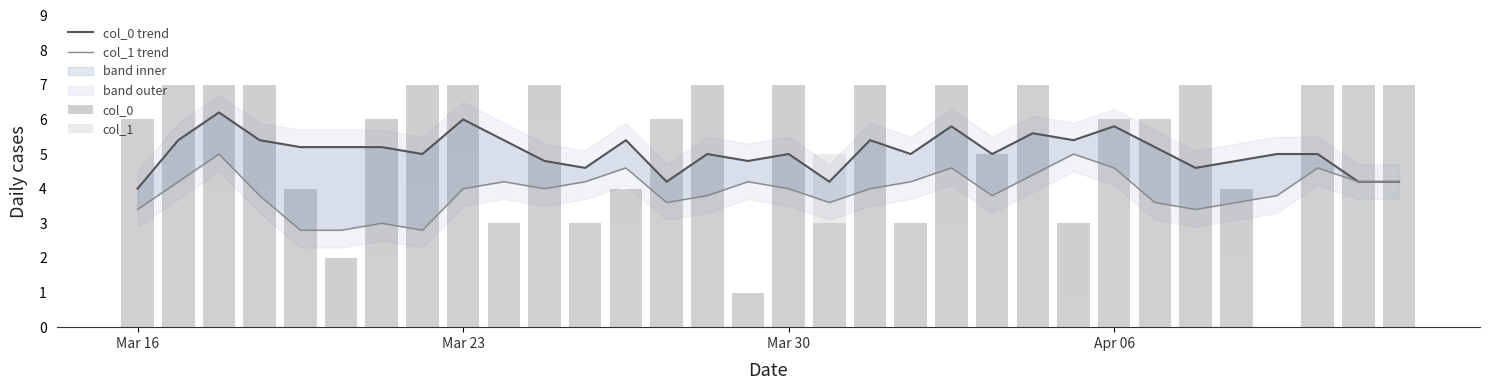

How many distinct data groups are displayed?

4